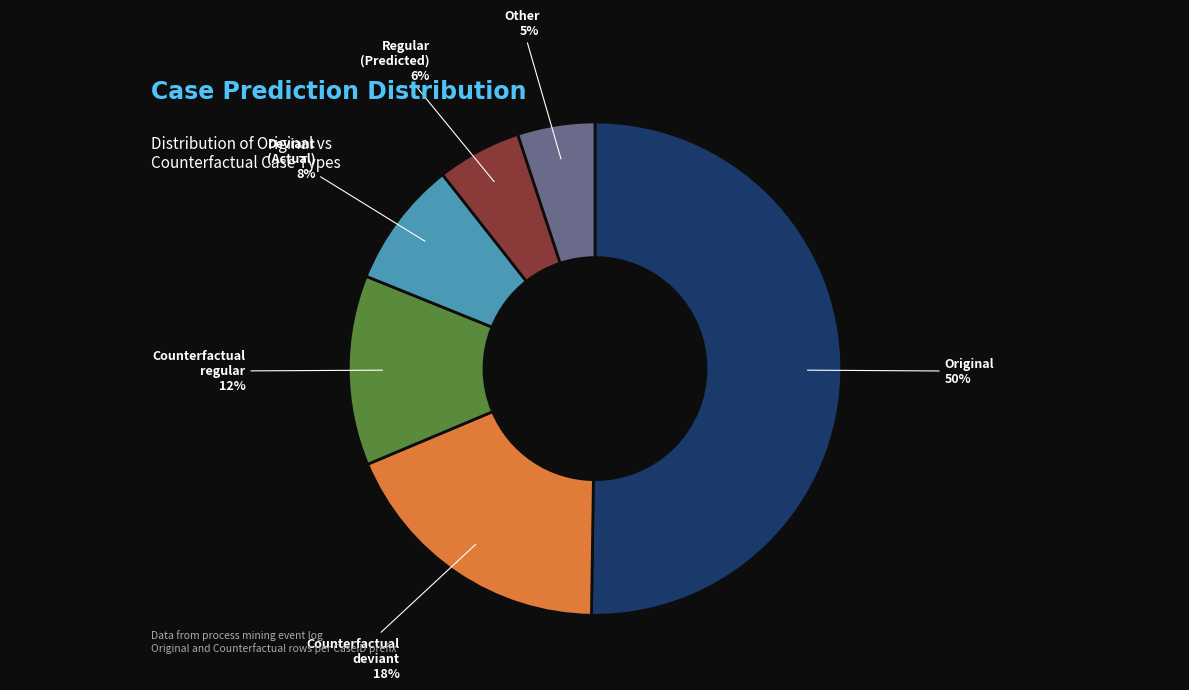

To the nearest percent, what is the average slice percentage?

17%